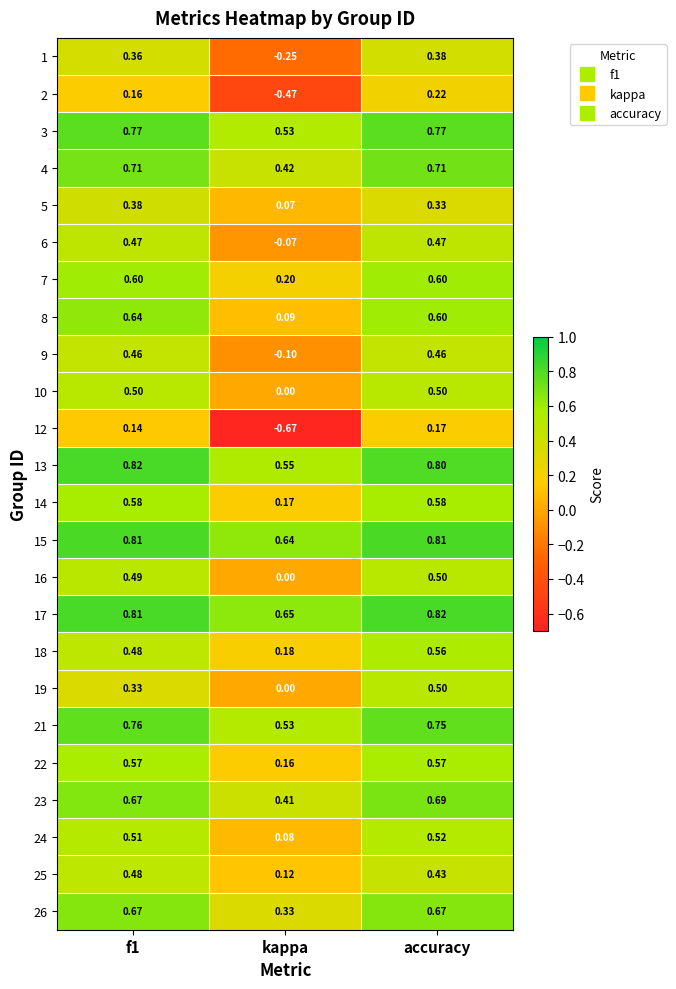

At which label is 14 closest to 0?

kappa